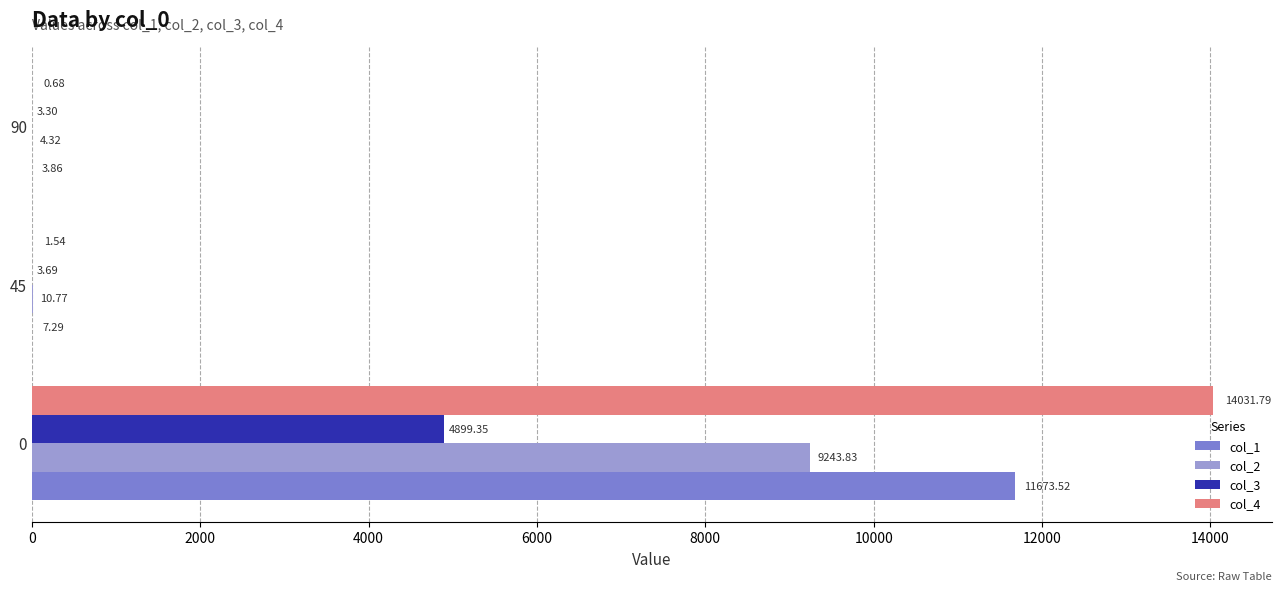

Is the value of col_3 at 45 greater than the value of col_1 at 45?

No